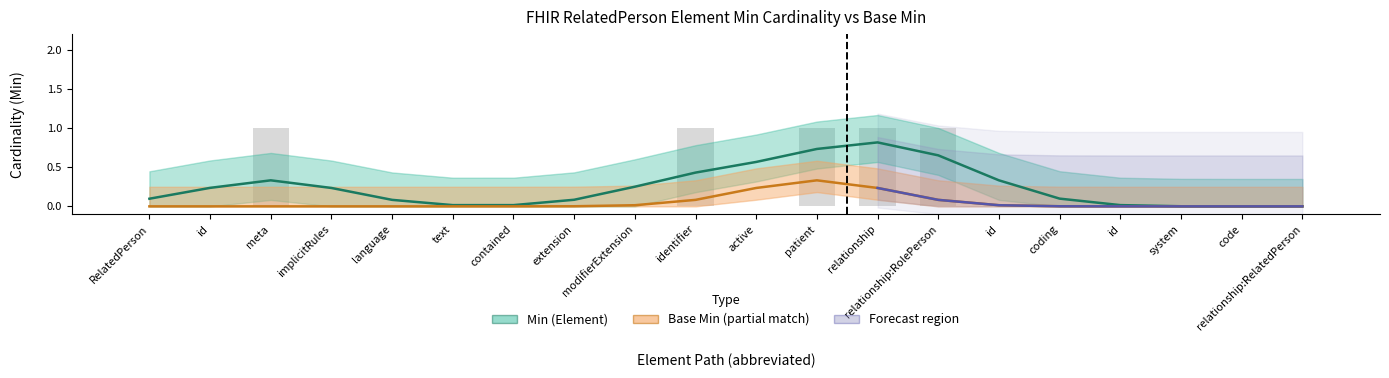

Is it true that the value at identifier is 1?

False